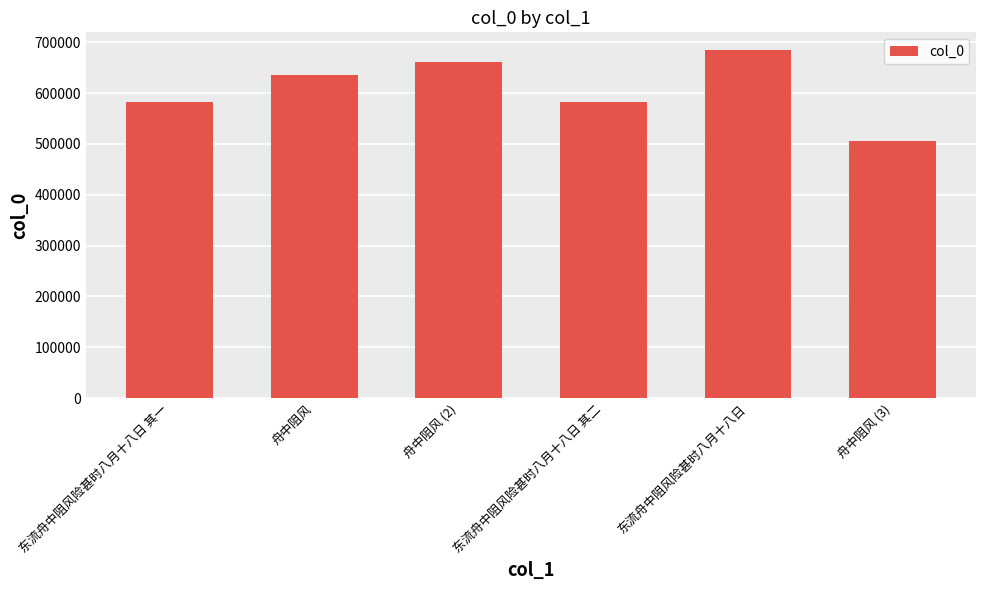

Are the bars horizontal?

No